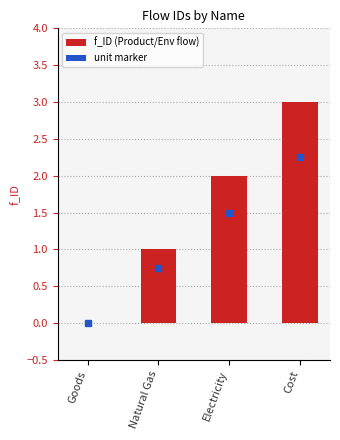

The value at Cost is 3. True or false?

True